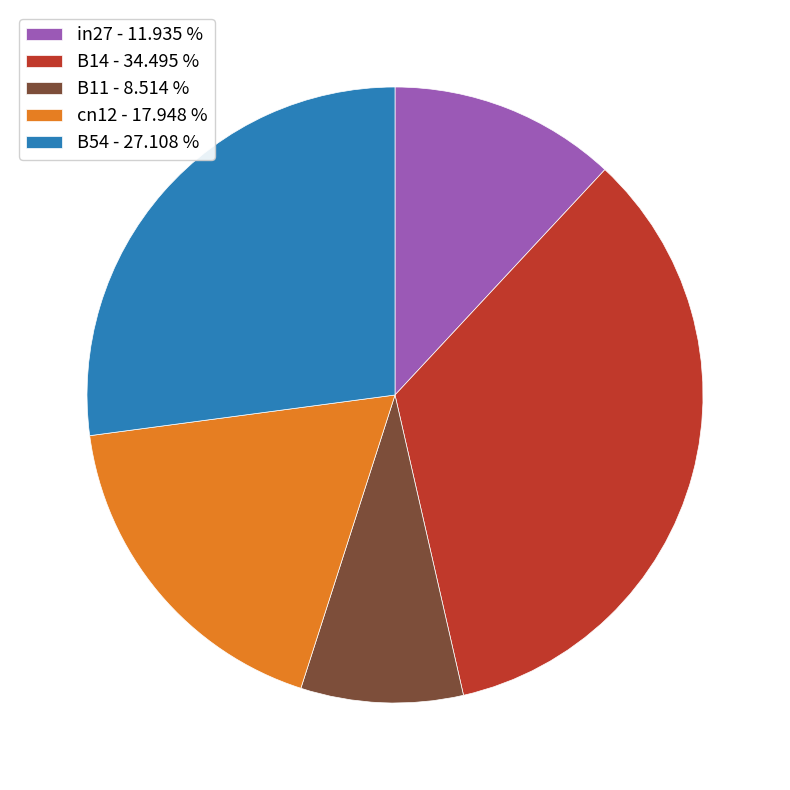

What is the smallest slice in the pie chart?

B11